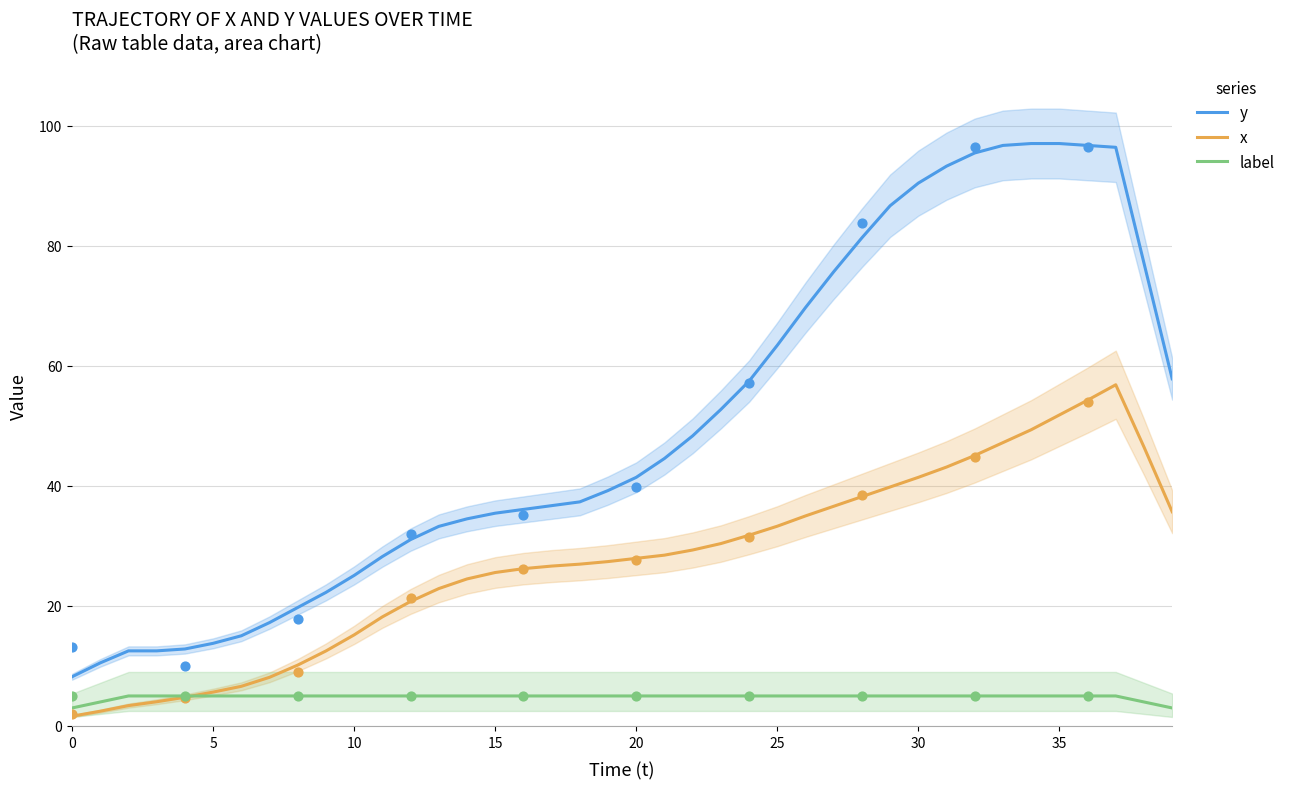

What are all the series names shown in the legend?

y, x, label